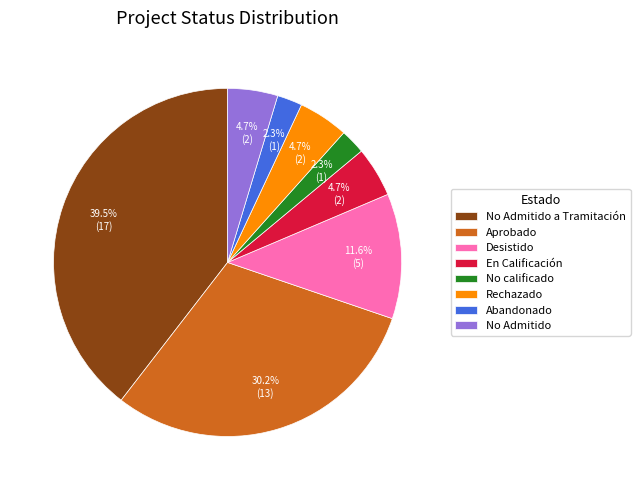

Approximately how many times larger is the value at Aprobado compared to Desistido?

2.6